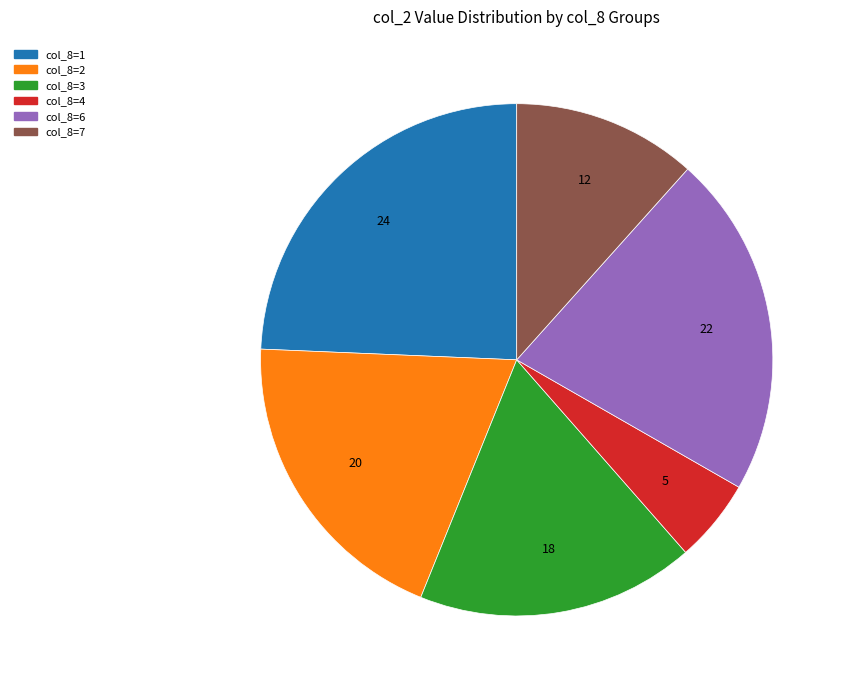

What is the smallest slice in the pie chart?

col_8=4